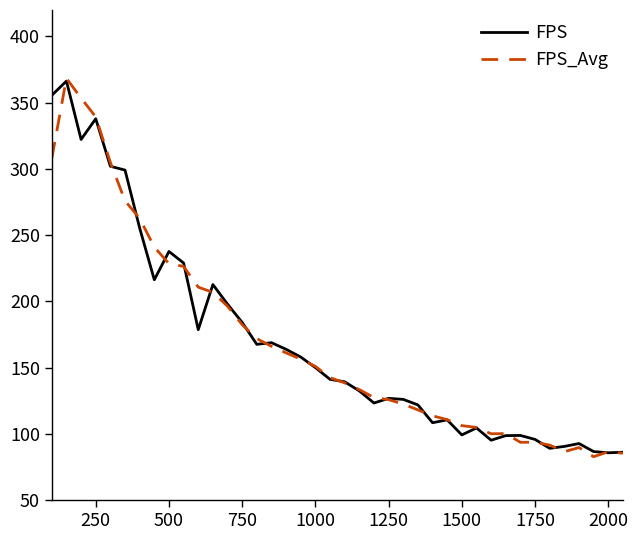

What is the lowest value of the FPS series?

85.8